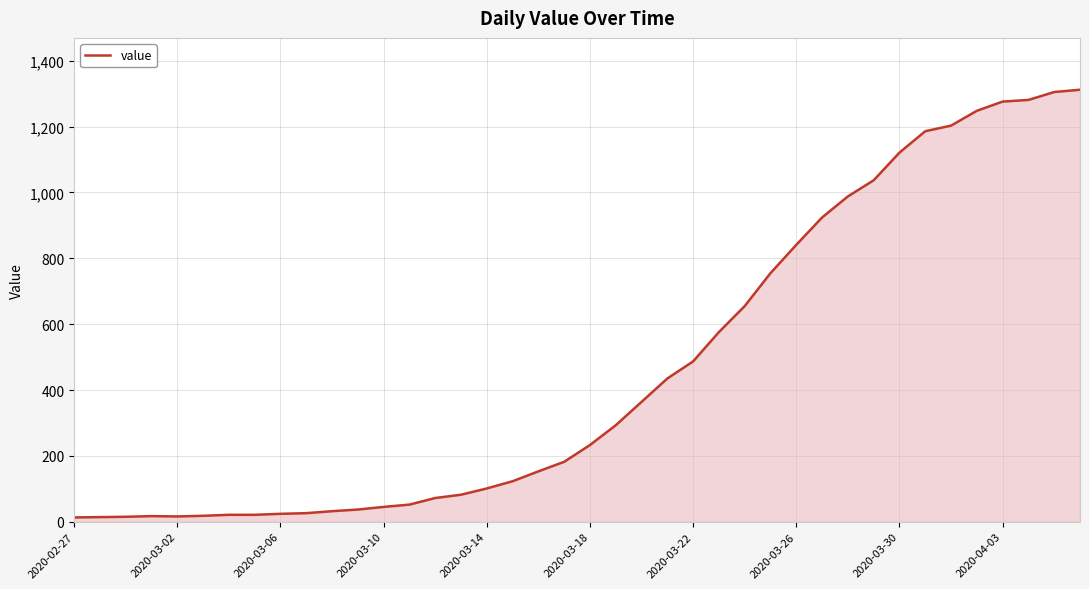

What is the difference between the maximum and minimum values?

1299